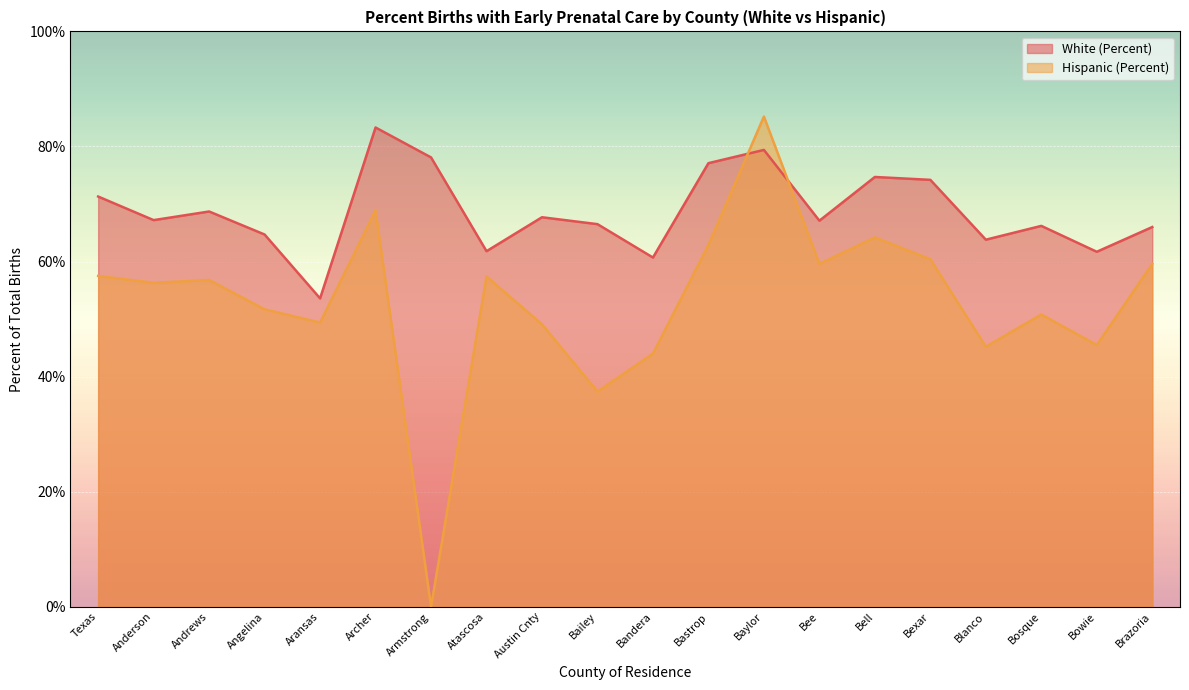

List the series in order of their overall mean, highest first.

White (Percent), Hispanic (Percent)